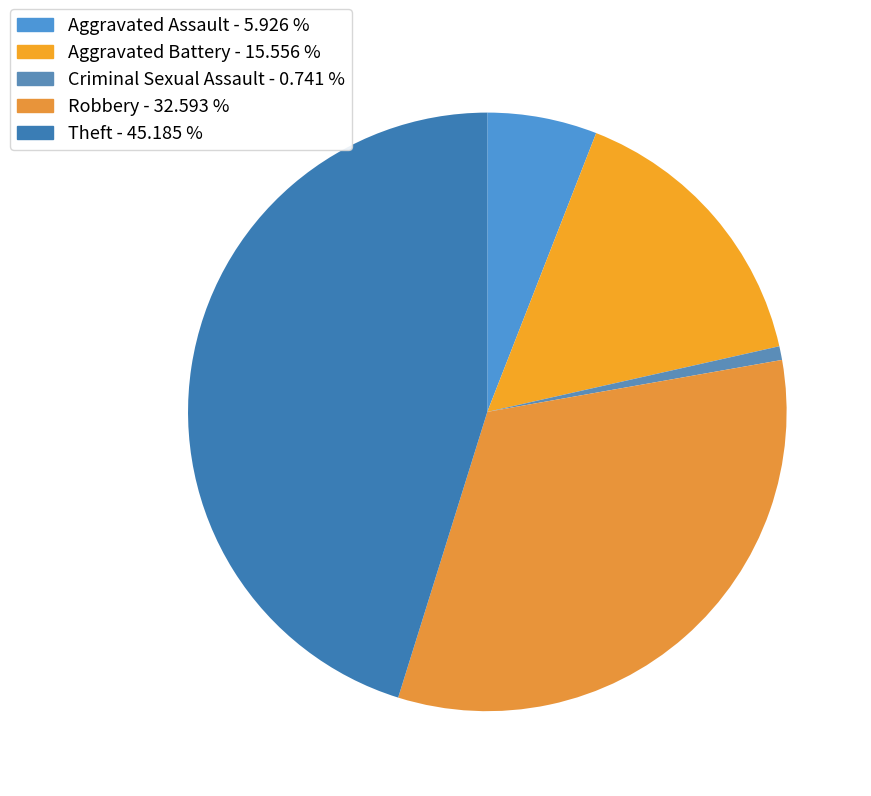

How many segments does this pie chart have?

5